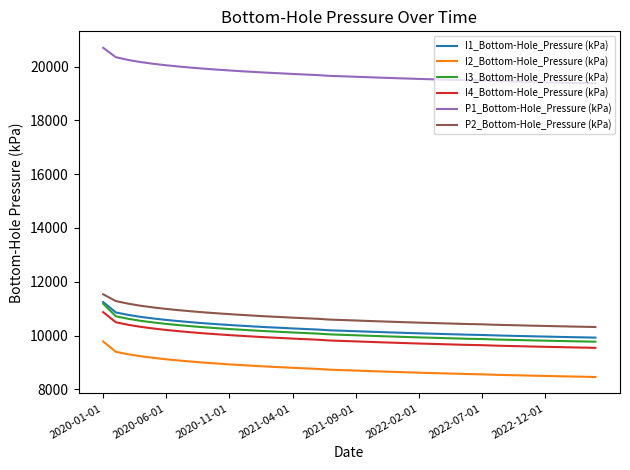

True or false: P1_Bottom-Hole_Pressure (kPa) and I3_Bottom-Hole_Pressure (kPa) cross at least once.

False